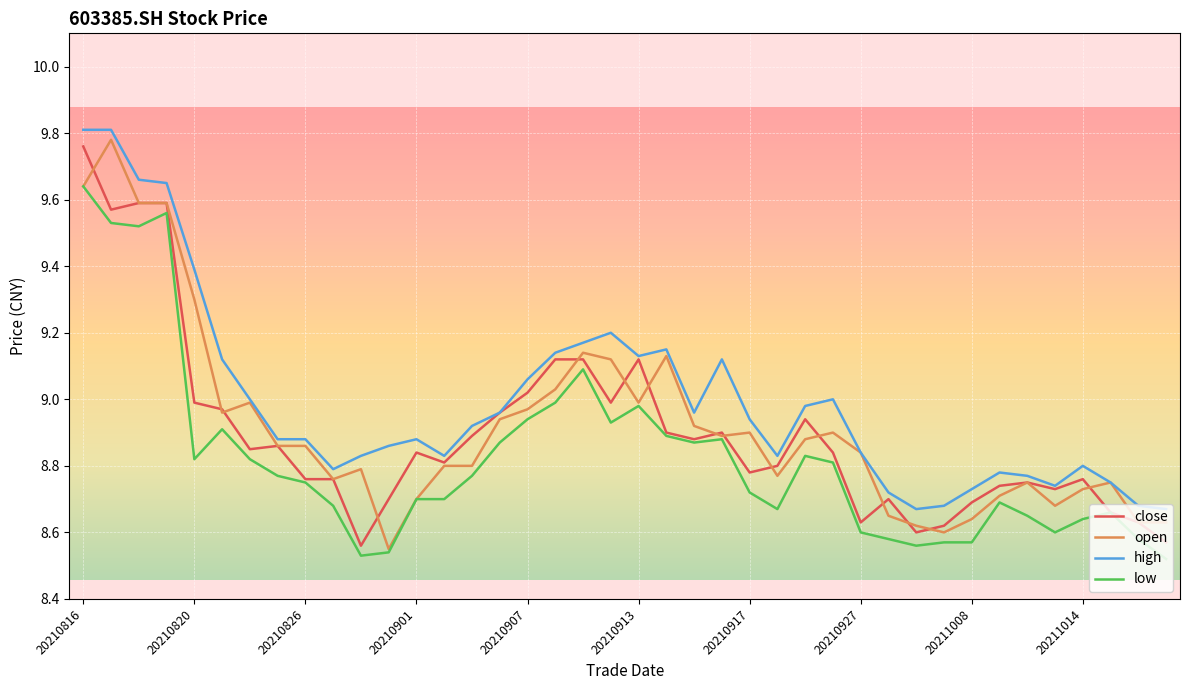

Which series has the largest total across all categories?

high